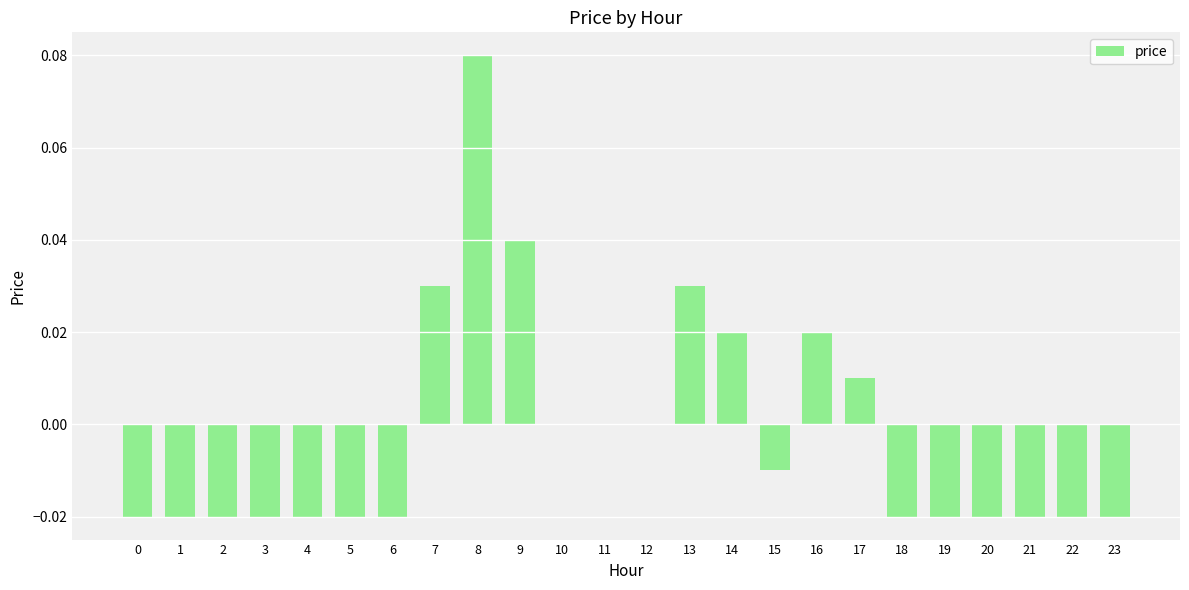

Which has a higher value, 1 or 16?

16